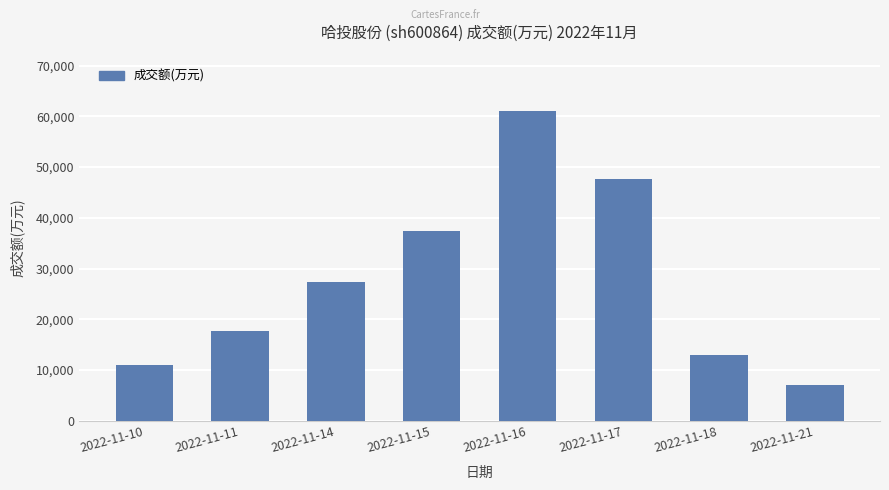

True or false: the data shows 27311 at 2022-11-14.

True